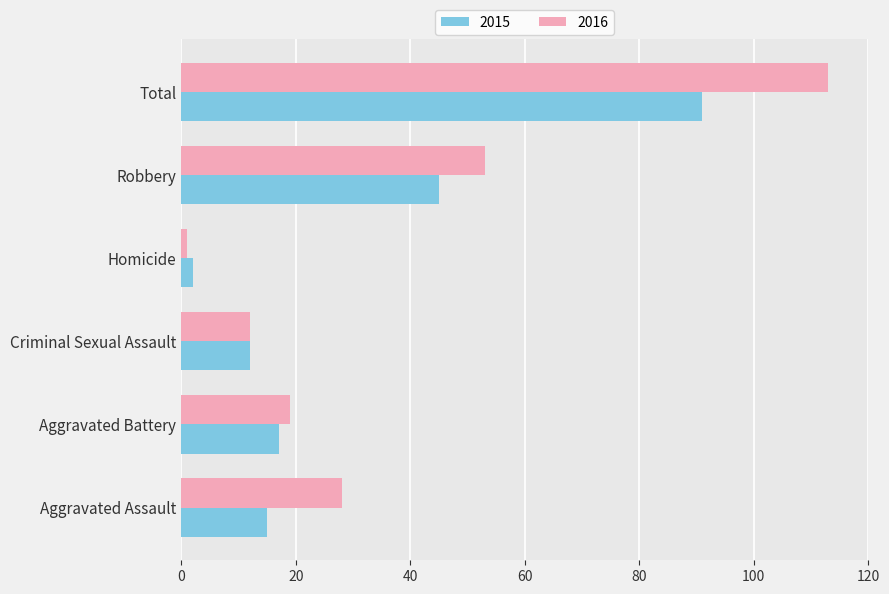

Rank the series by their maximum value, from highest to lowest.

2016, 2015